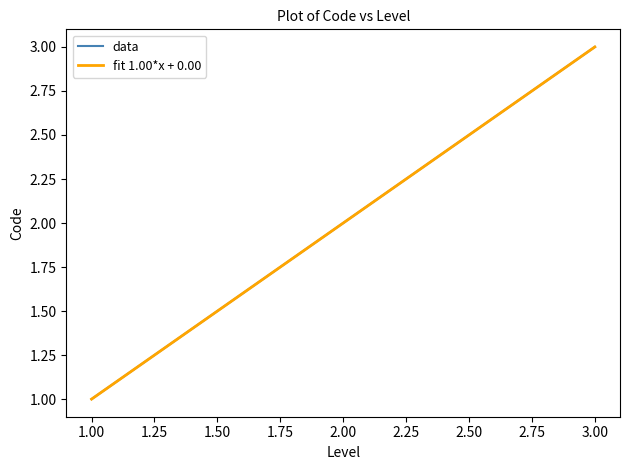

Between 2 and 1, which is larger?

2